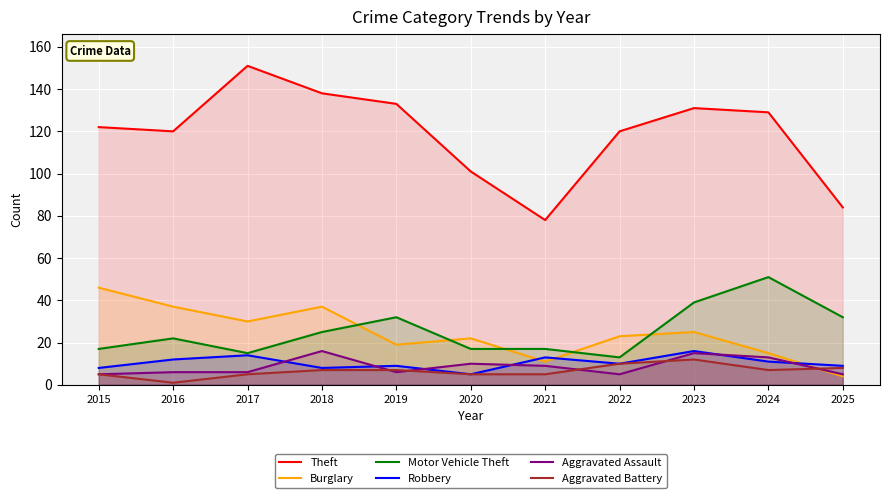

What is the average value of the Aggravated Assault series?

9